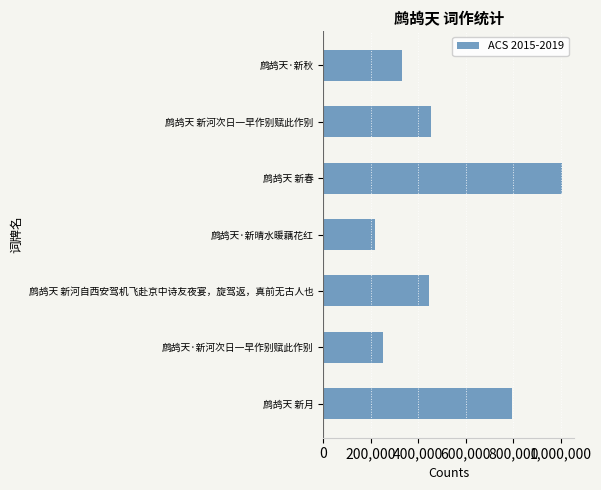

Which has a higher value, 鹧鸪天 新月 or 鹧鸪天·新晴水暖藕花红?

鹧鸪天 新月